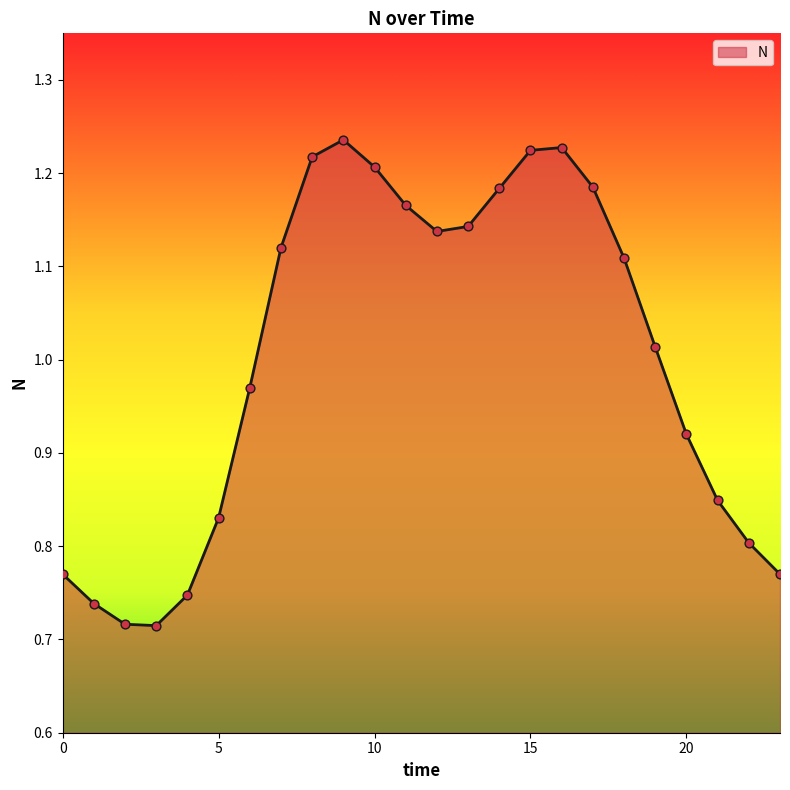

Is this an area chart (filled region under the line)?

Yes